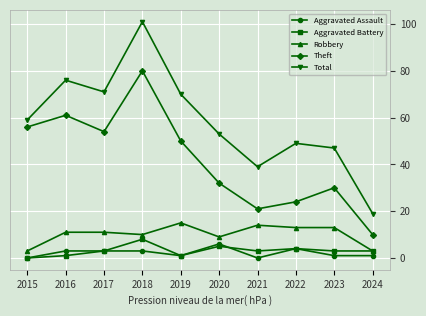

True or false: Total has more than 2 points higher than both neighbors.

True